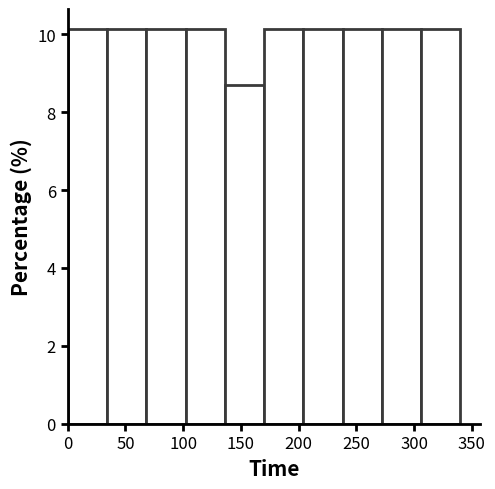

Reading left to right, list every bar in this chart as the range it spans on the x-axis followed by its height. Neither the bar edges nor the heights are printed on the chart, so give them approximately, as read against the axes.

0 to 34: 10.2
34 to 68: 10.2
68 to 102: 10.2
102 to 136: 10.2
136 to 170: 8.6
170 to 204: 10.2
204 to 238: 10.2
238 to 272: 10.2
272 to 306: 10.2
306 to 340: 10.2